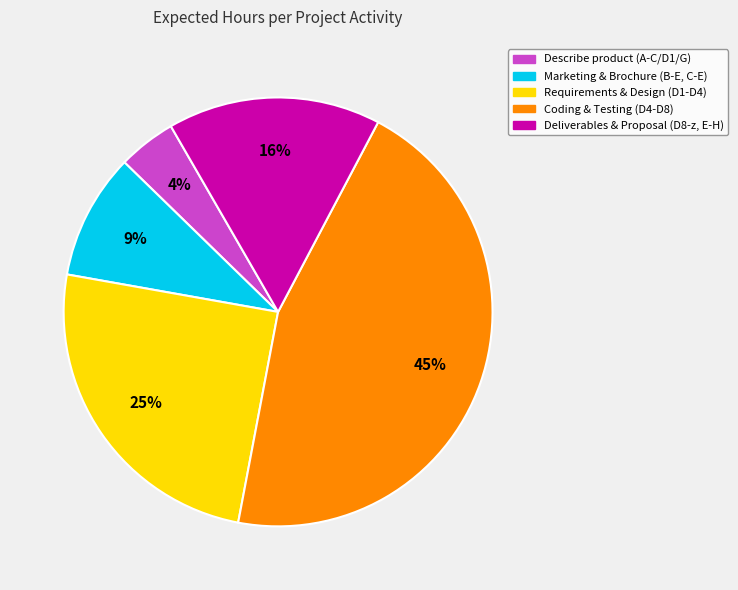

To the nearest percent, what is the difference between the largest and smallest slice percentages?

41%